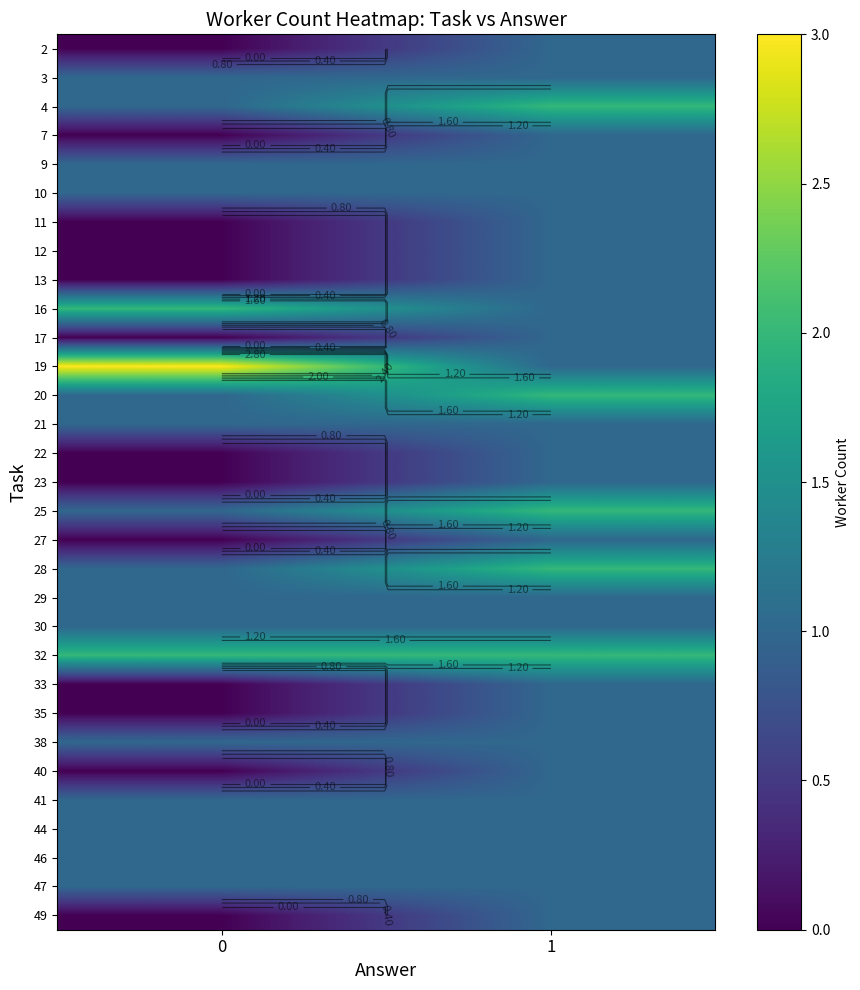

What is the difference between the 4 values at 1 and 0?

1